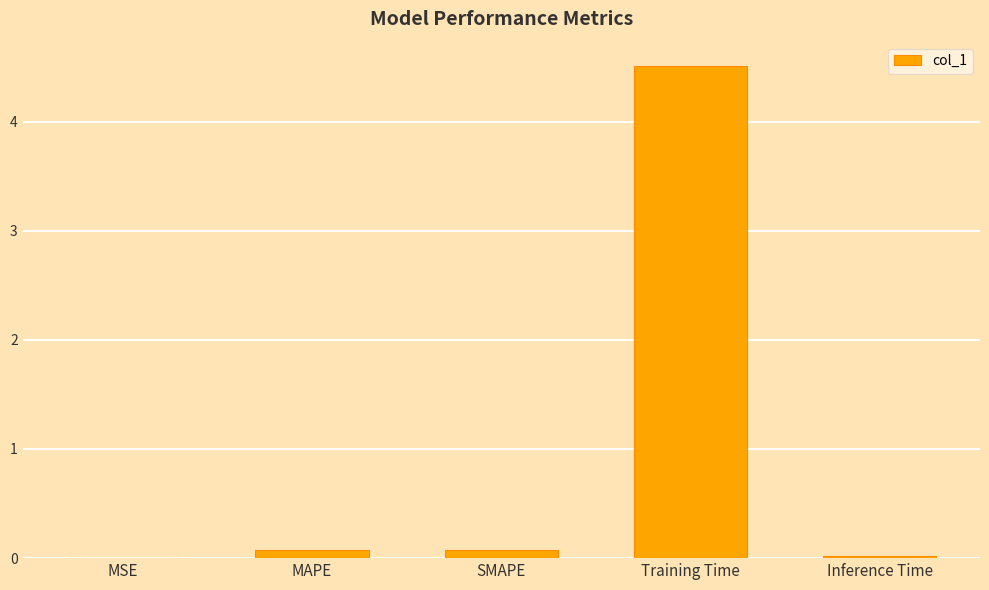

Which has a higher value, MAPE or Inference Time?

MAPE